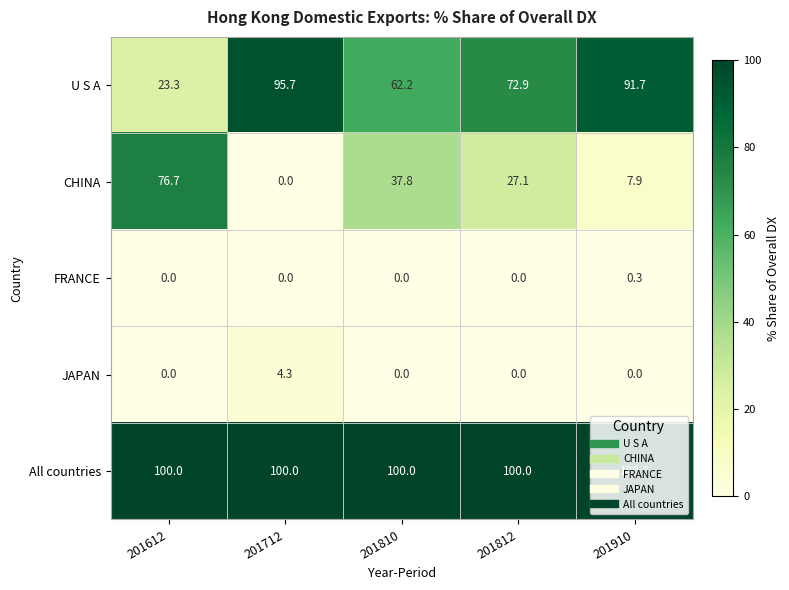

At how many categories does at least one series exceed 32?

5